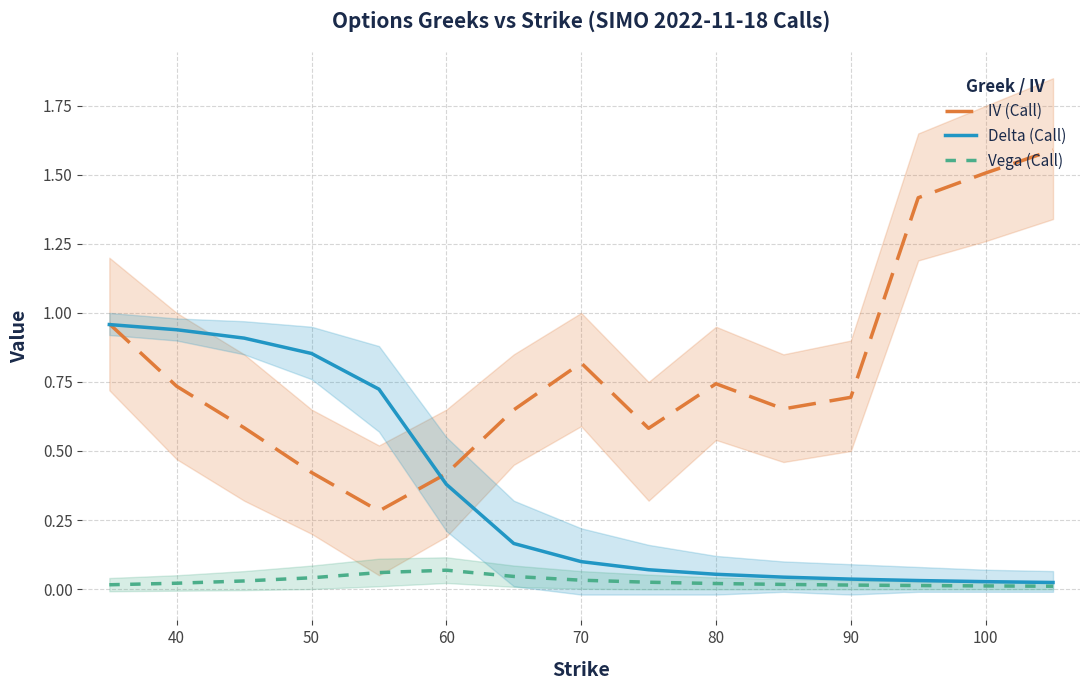

What is the highest value of the IV (Call) series?

1.6